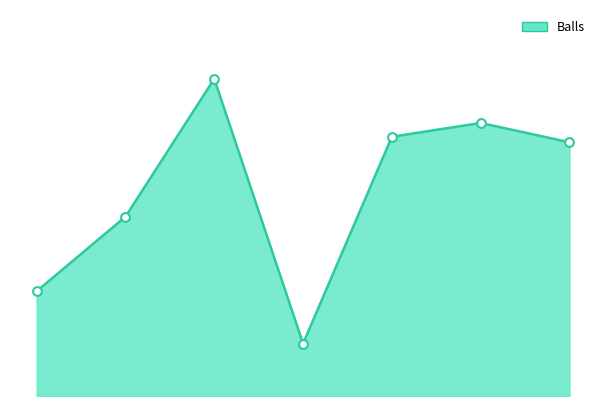

How many lines are shown in the chart?

1